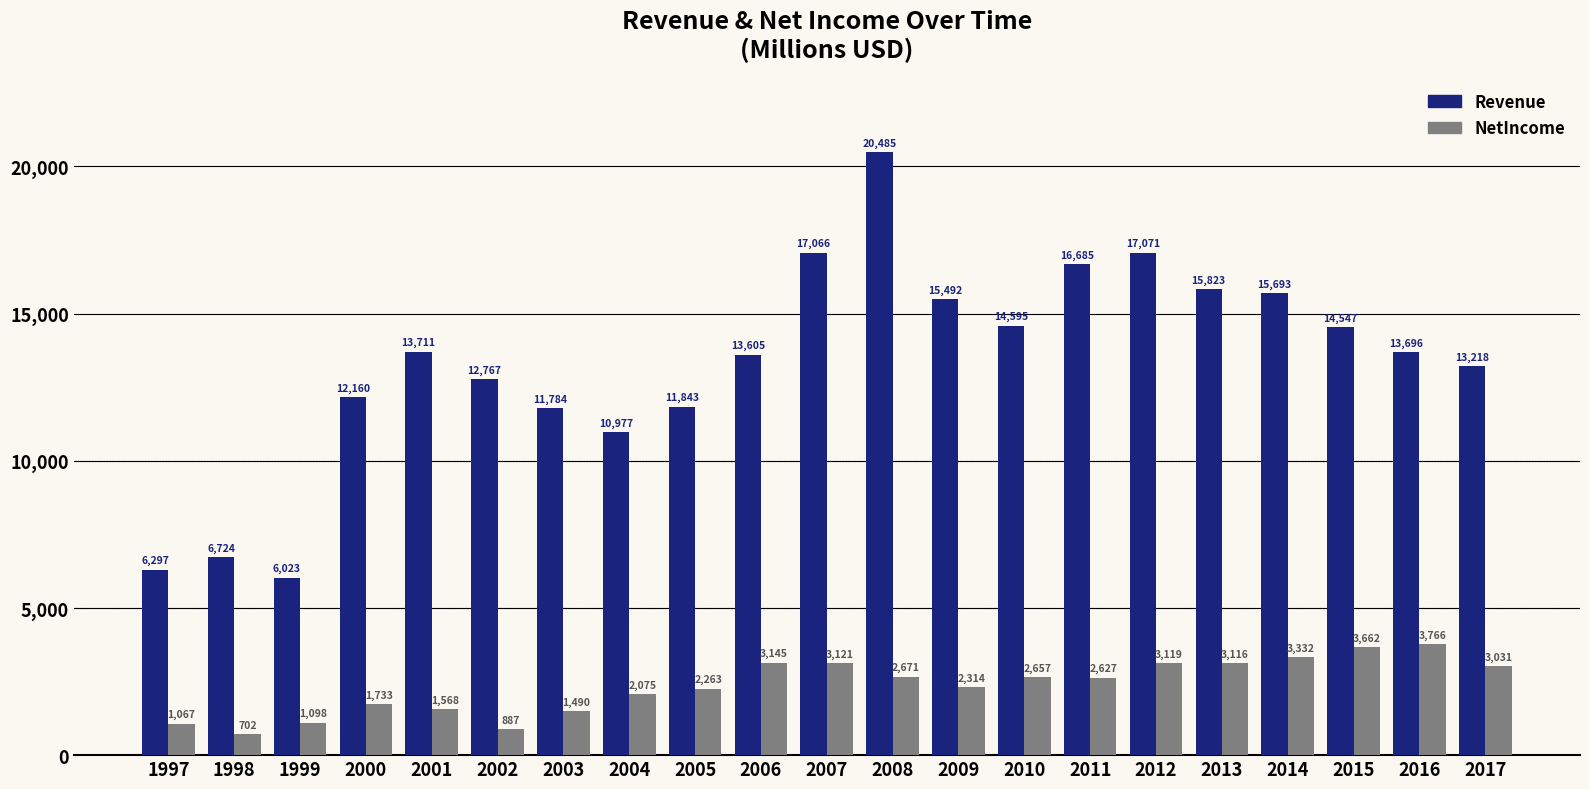

At how many categories does at least one series exceed 11349?

17